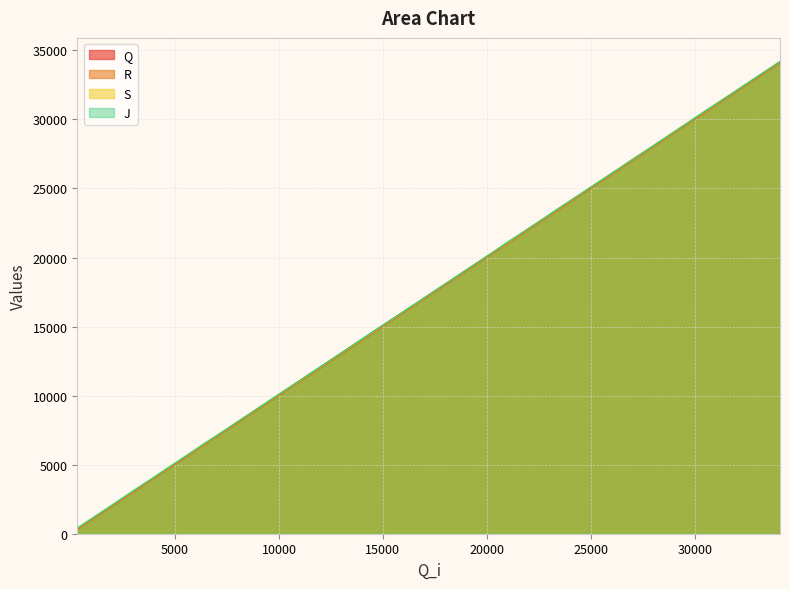

Rank the series at 2027 from lowest to highest value.

Q, R, S, J